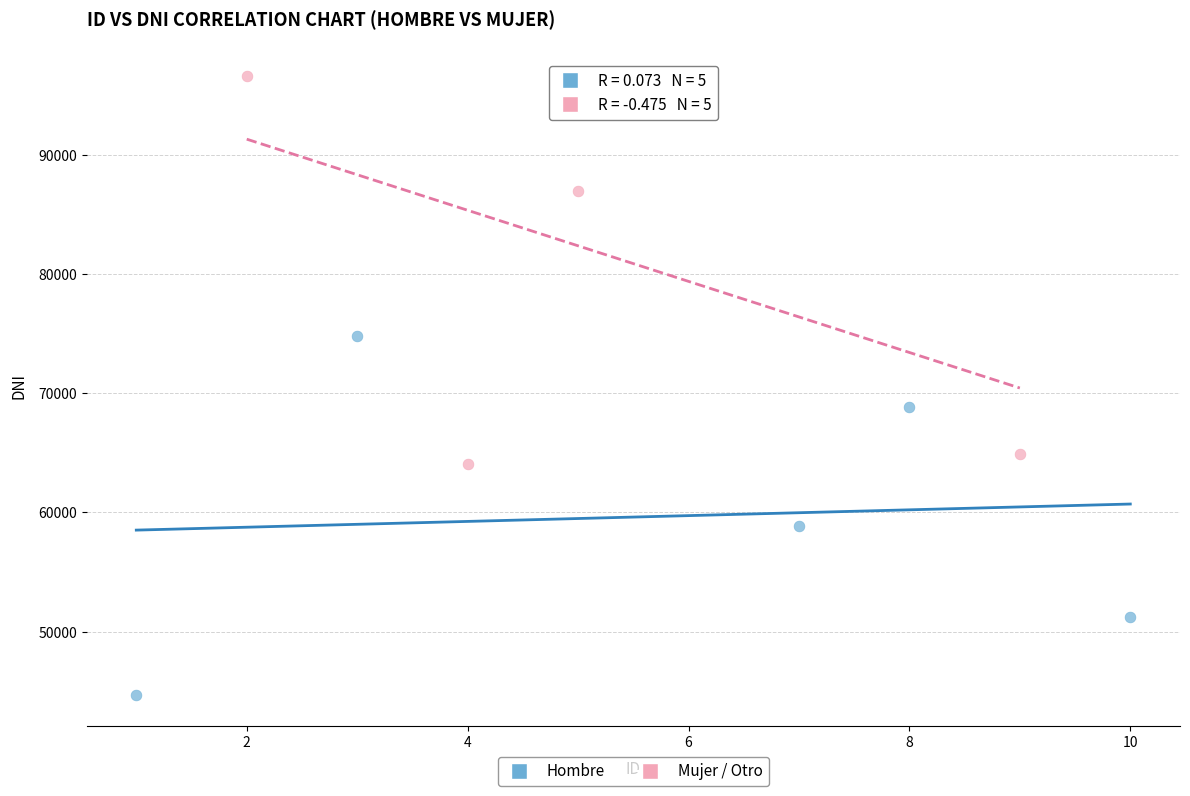

What are all the series names shown in the legend?

Hombre, Mujer / Otro